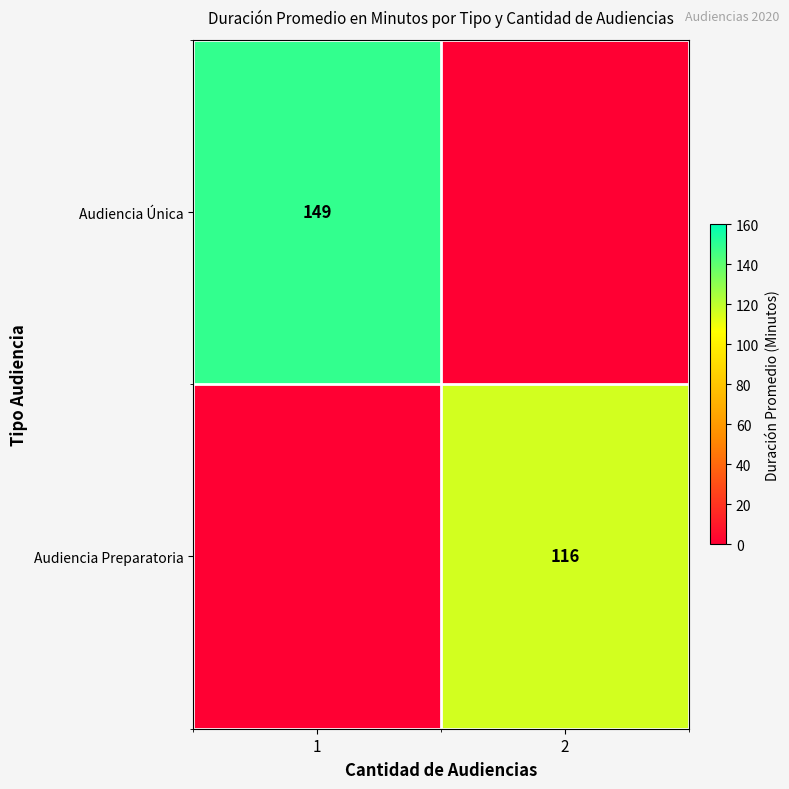

Between 1 and 2, which is larger?

1